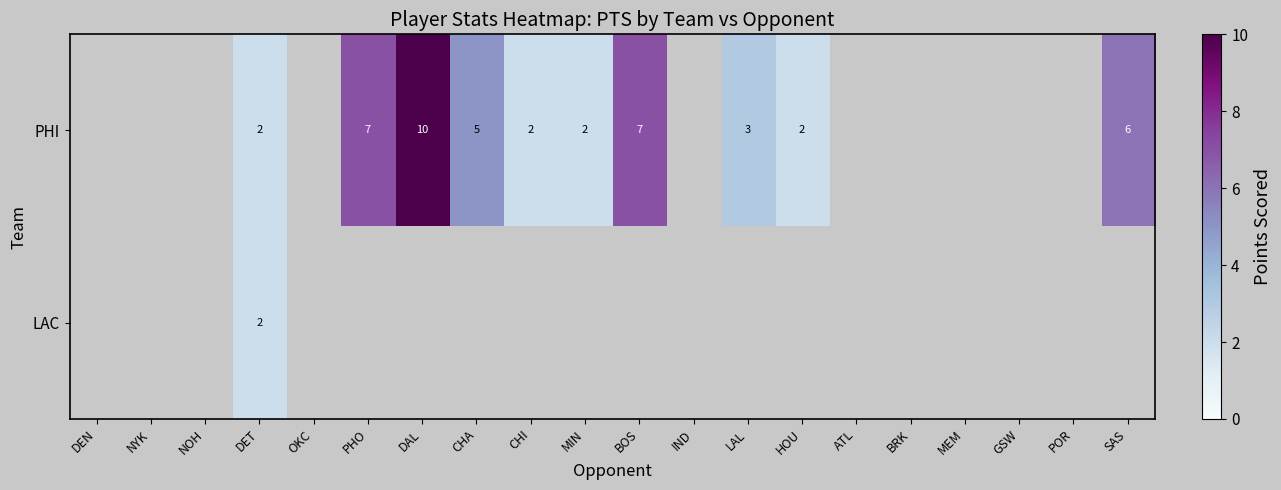

The PHI series shows 5 at CHA. True or false?

True